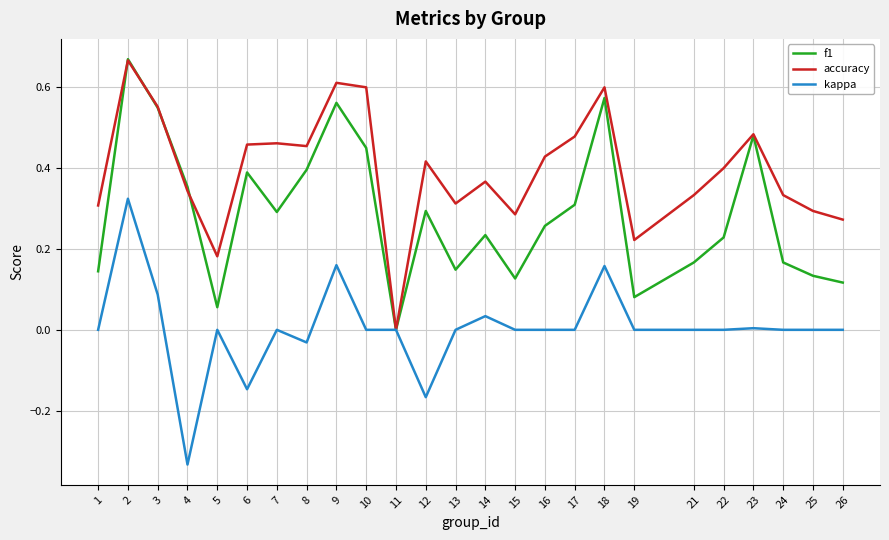

In accuracy, how many points are higher than both neighbors (excluding endpoints)?

7